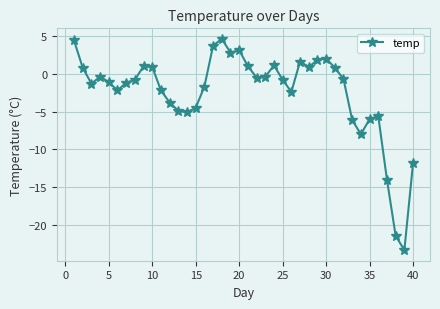

What is the difference between the maximum and minimum values?

27.9